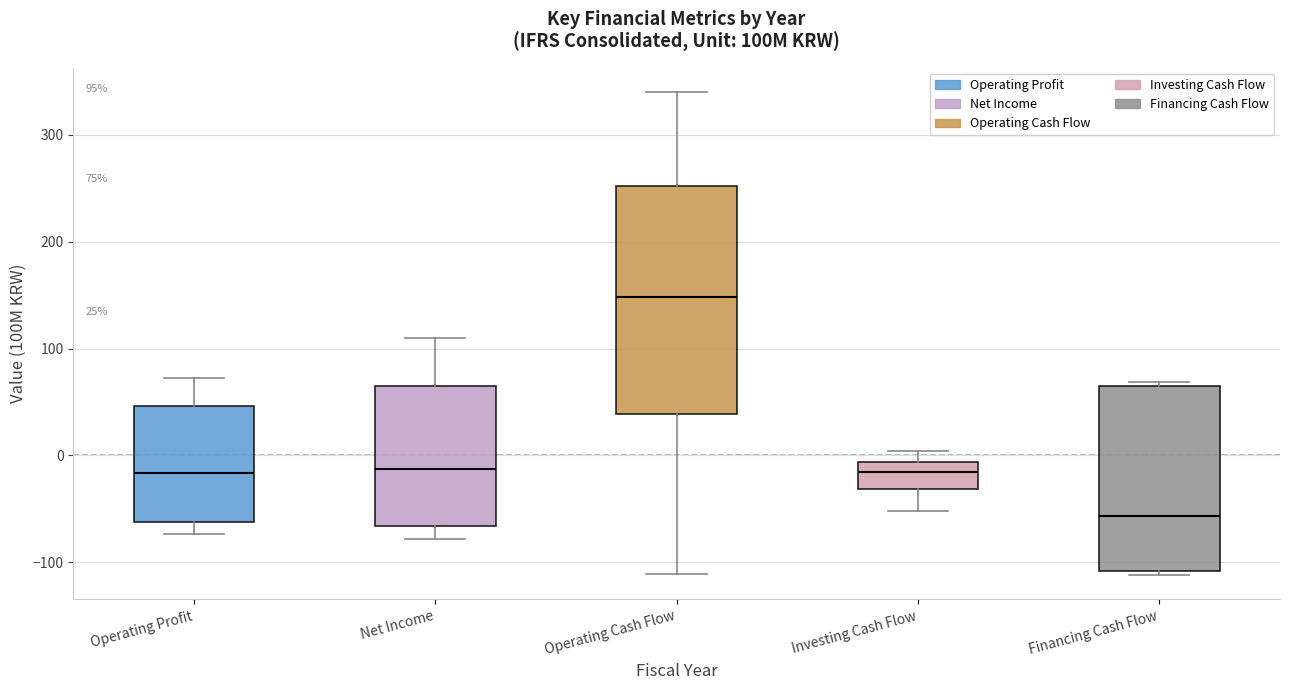

Comparing the boxes themselves (not the whiskers), which one is the tallest?

Operating Cash Flow